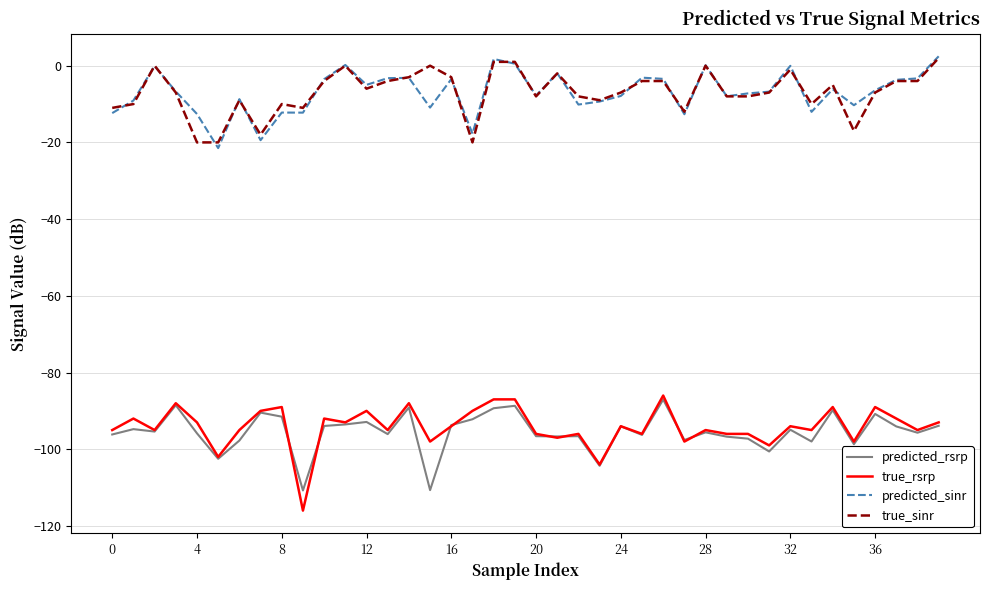

What is the difference between the maximum and minimum values in the true_rsrp series?

30.0